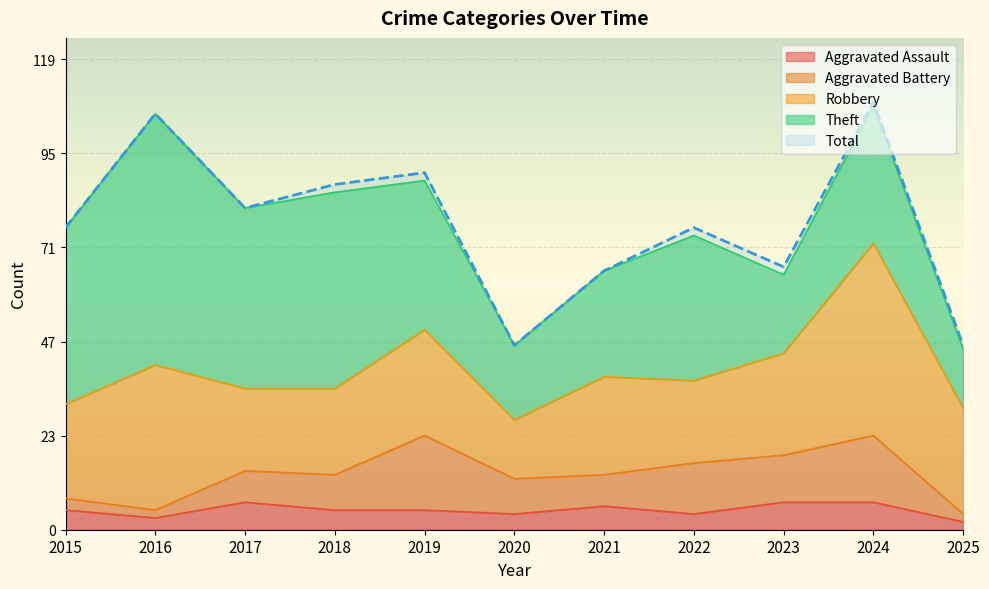

Reading right to left, what are all the values shown in this chart?

Aggravated Assault: 2025=2	2024=7	2023=7	2022=4	2021=6	2020=4	2019=5	2018=5	2017=7	2016=3	2015=5
Aggravated Battery: 2025=2	2024=17	2023=12	2022=13	2021=8	2020=9	2019=19	2018=9	2017=8	2016=2	2015=3
Robbery: 2025=27	2024=49	2023=26	2022=21	2021=25	2020=15	2019=27	2018=22	2017=21	2016=37	2015=24
Theft: 2025=15	2024=35	2023=20	2022=37	2021=27	2020=19	2019=38	2018=50	2017=46	2016=64	2015=45
Total: 2025=47	2024=109	2023=67	2022=77	2021=66	2020=47	2019=91	2018=88	2017=82	2016=106	2015=77